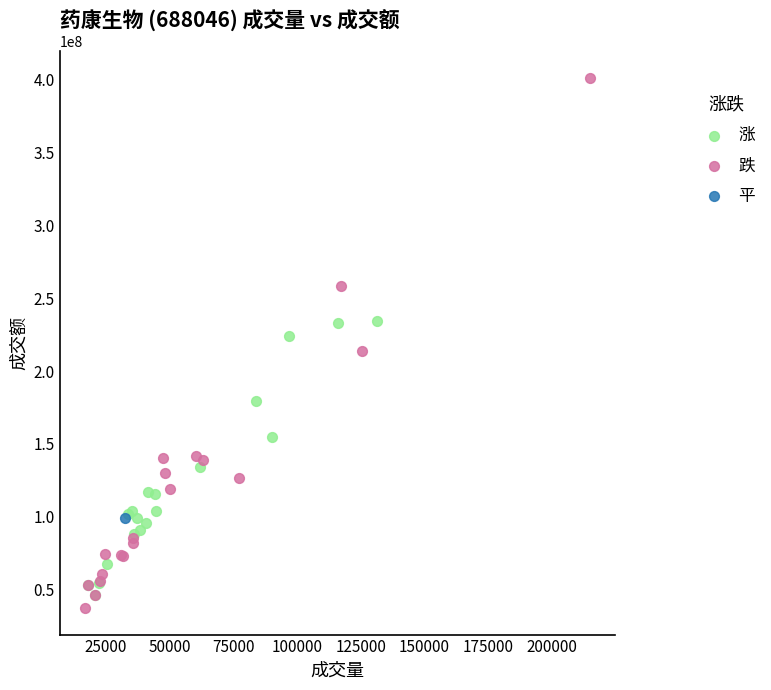

What are all the series names shown in the legend?

涨, 跌, 平